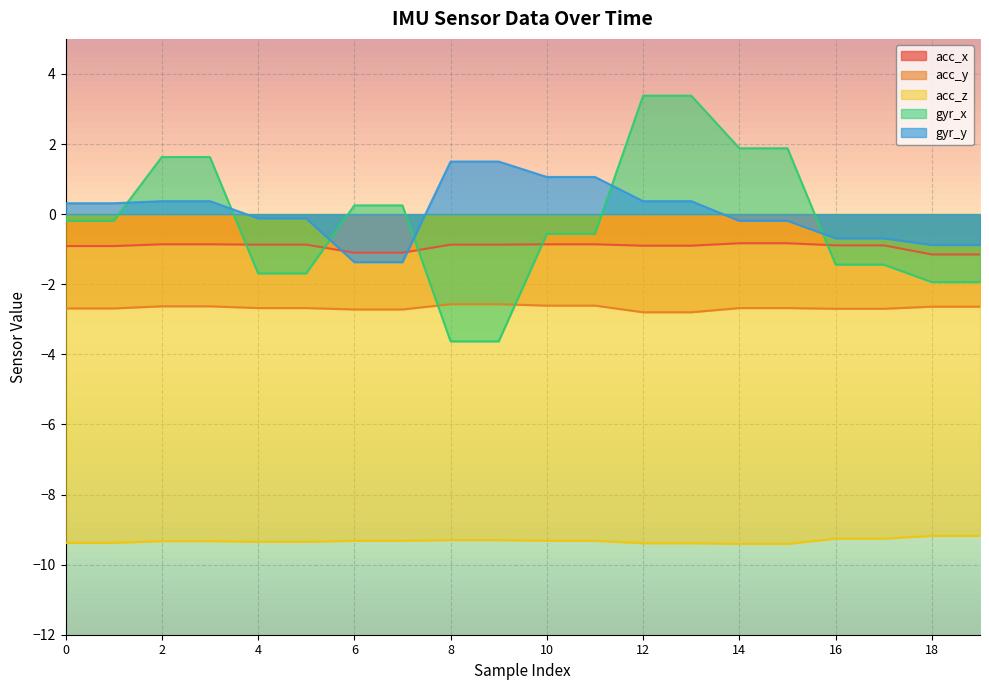

What is the value of the acc_z point at the 7th from the left?

-9.3